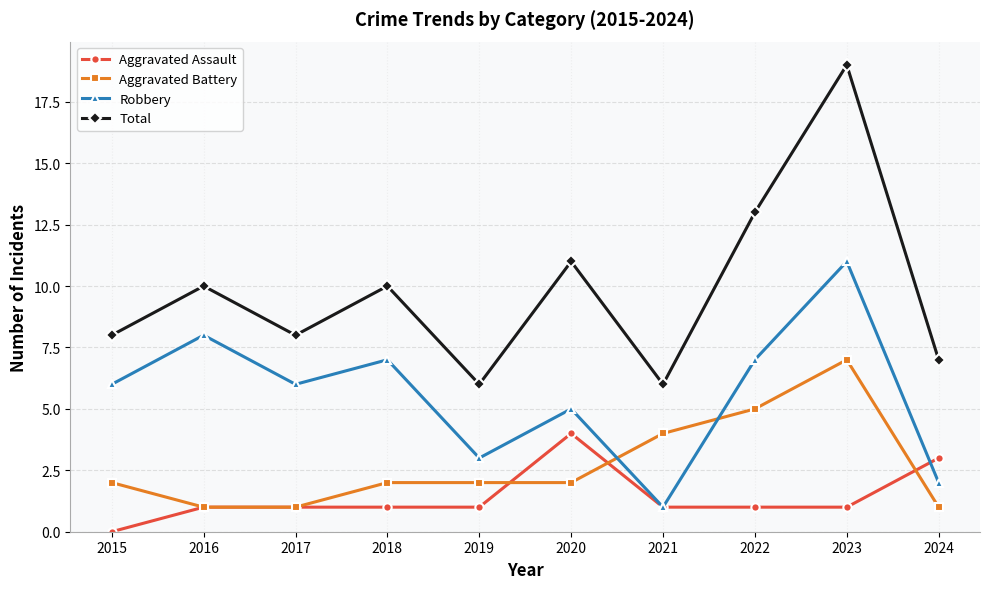

True or false: Aggravated Assault and Total cross at least once.

False